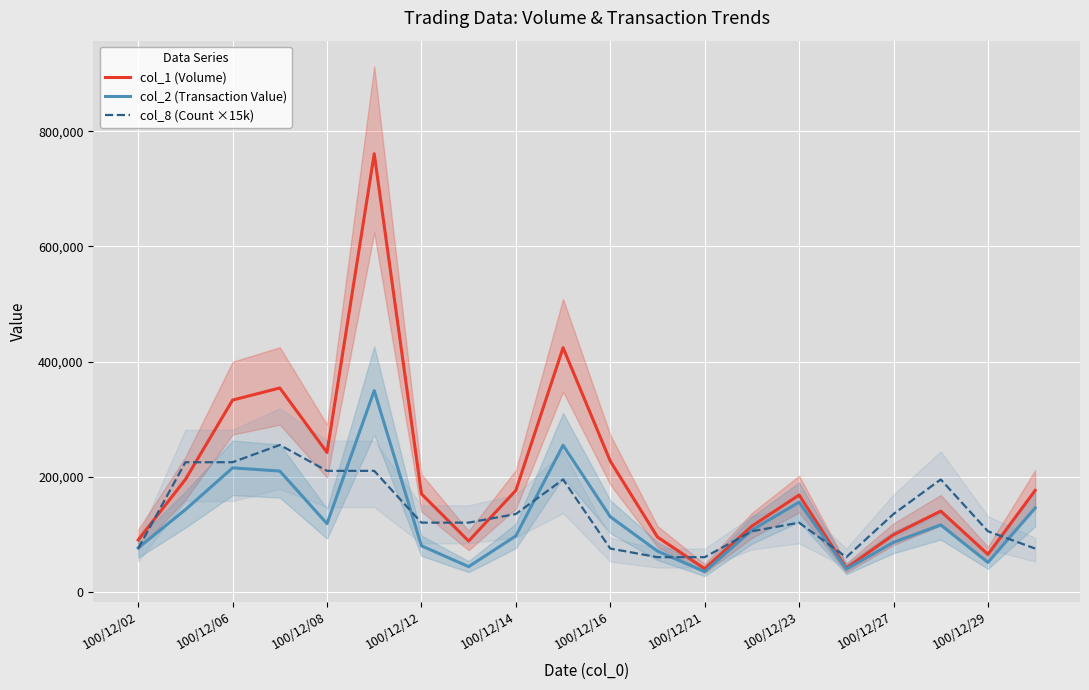

Rank the series at 11 from highest to lowest value.

col_1 (Volume), col_2 (Transaction Value), col_8 (Count ×15k)